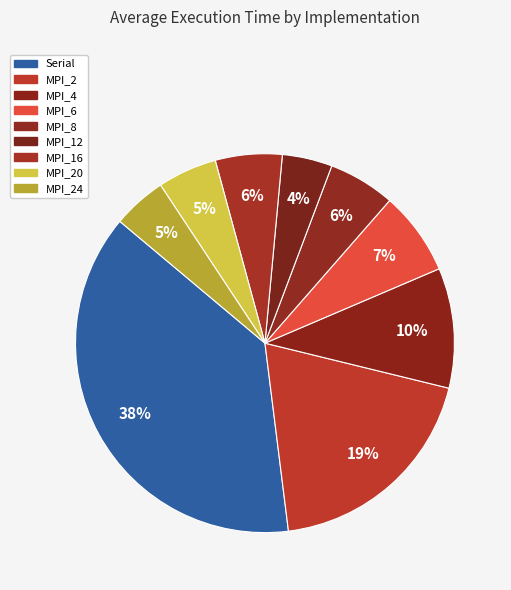

True or false: MPI_16 accounts for 14% of the total.

False